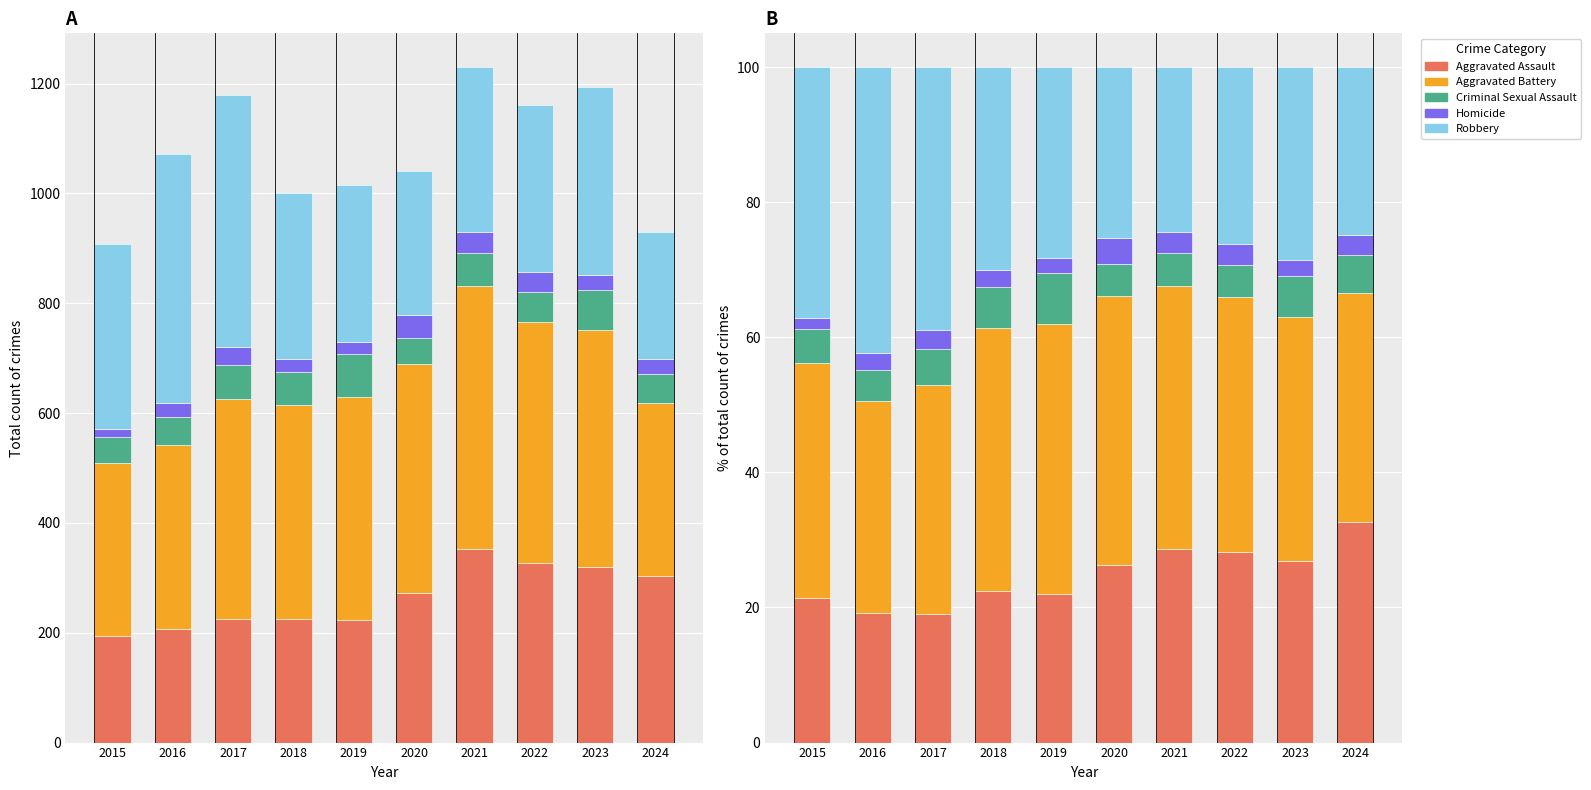

What is the difference between the Criminal Sexual Assault values at 2020 and 2024?

1.0